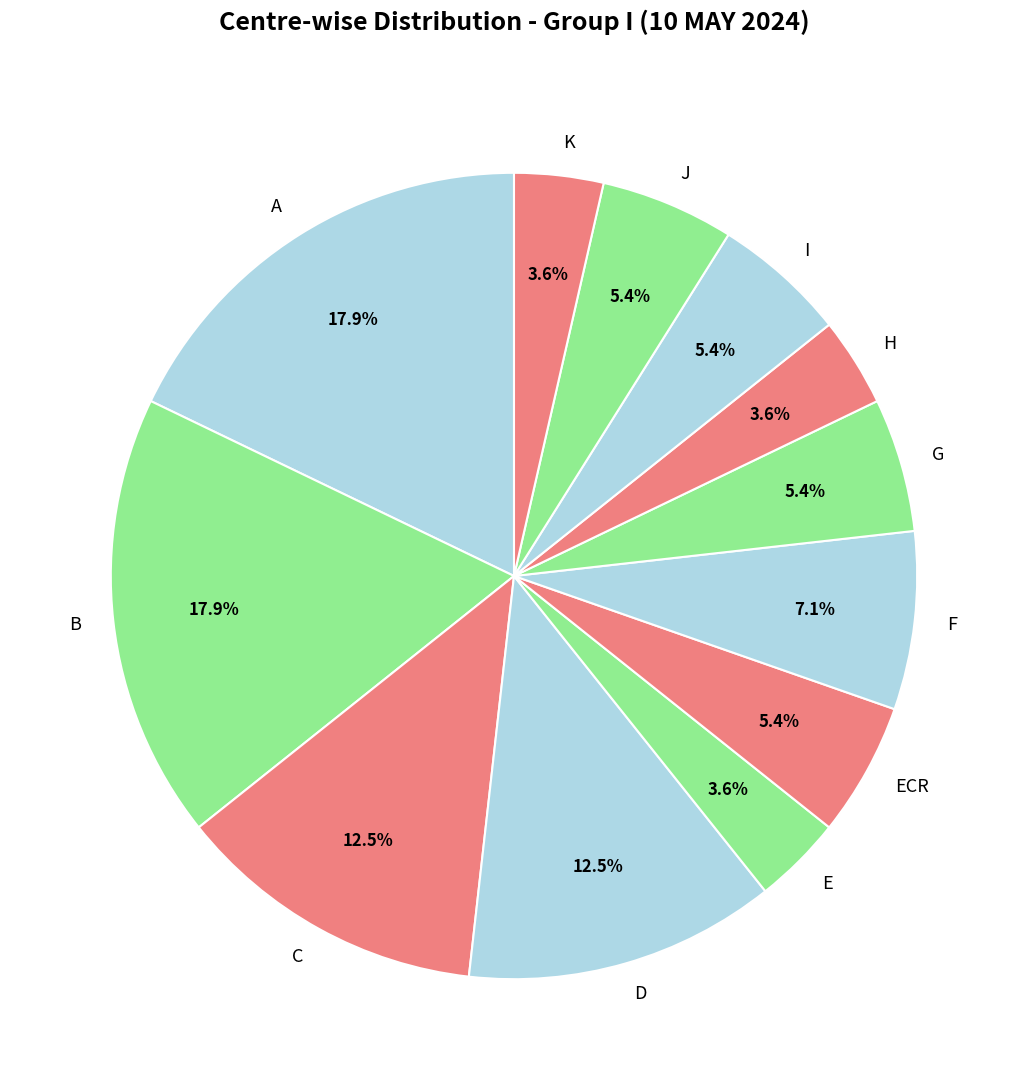

To the nearest percent, what is the difference between the largest and smallest slice percentages?

14%